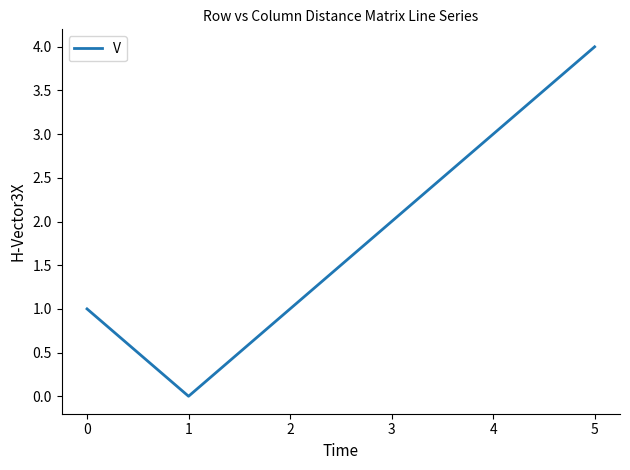

What is the greatest value displayed?

4